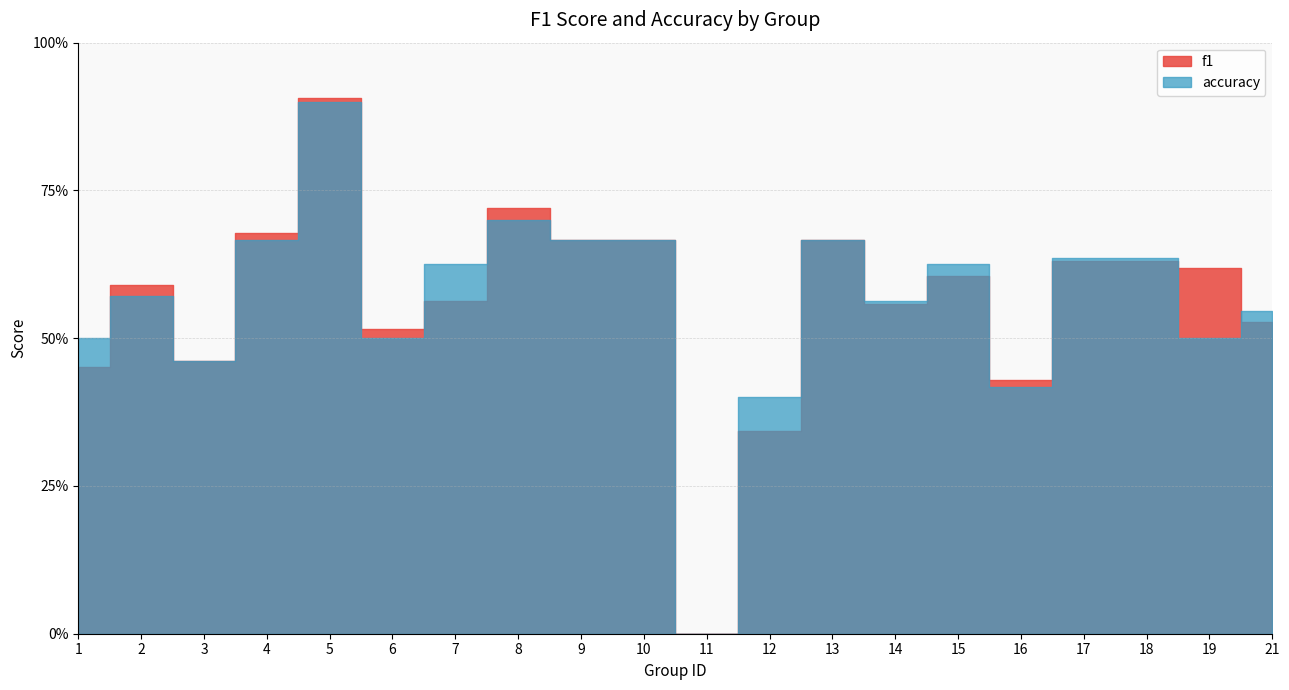

Is it true that f1 equals 0.9 at 5?

True